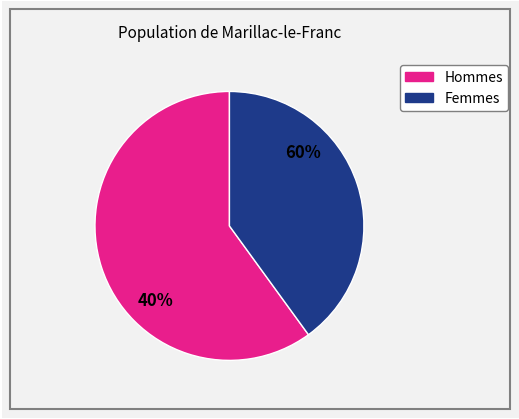

Rank the series by their average value, from lowest to highest.

Femmes, Hommes